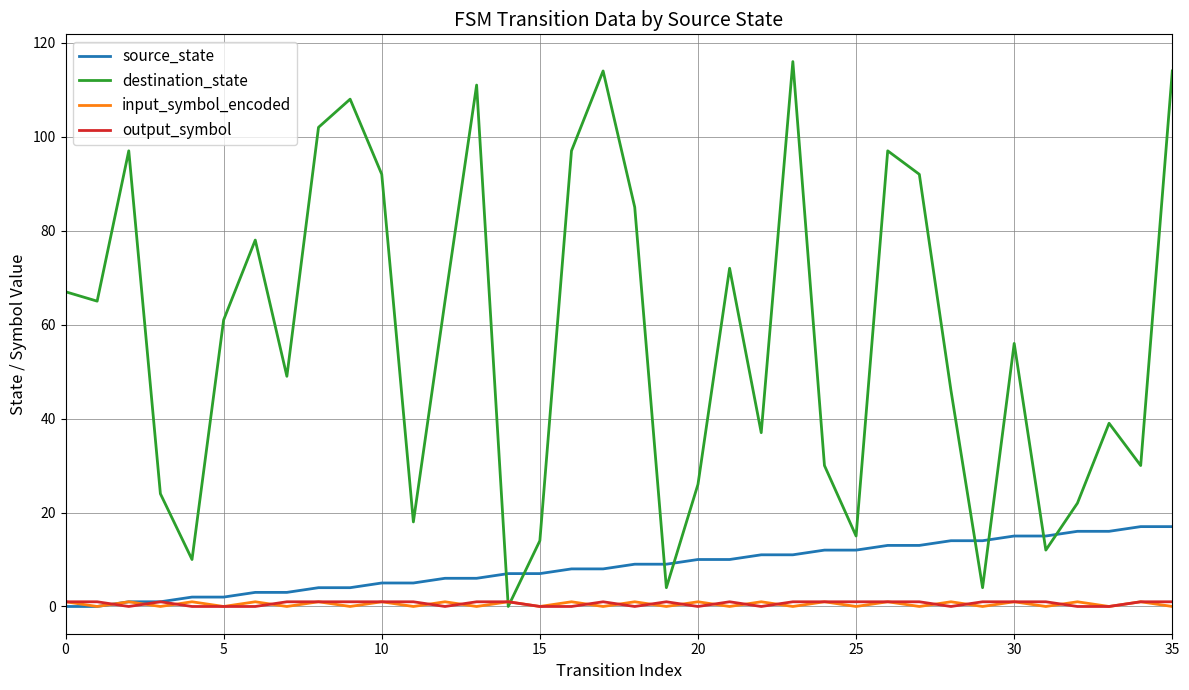

Which series has the widest spread of values?

destination_state